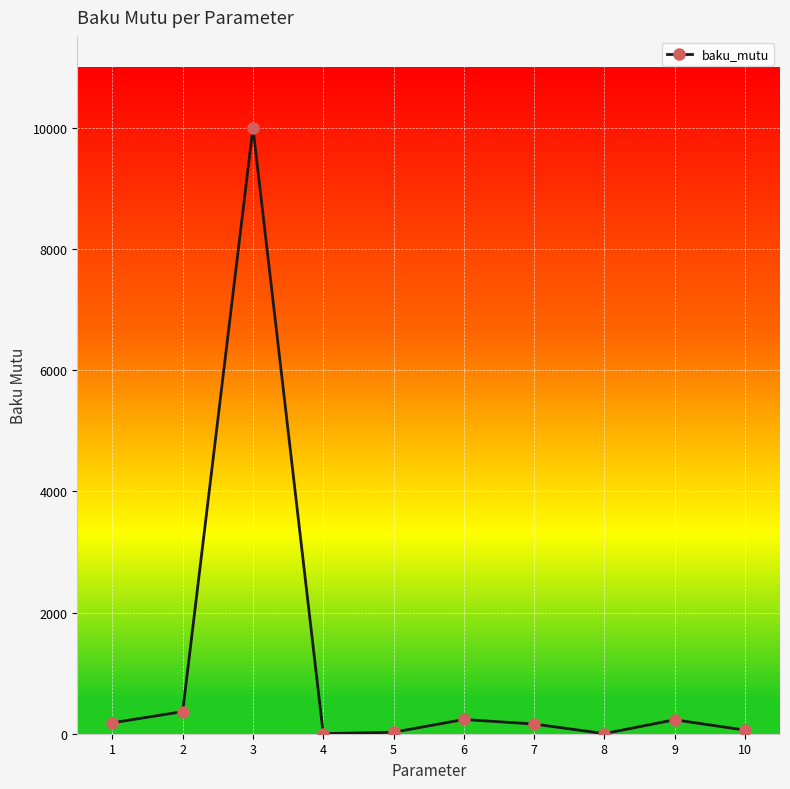

Where is the first local maximum?

3